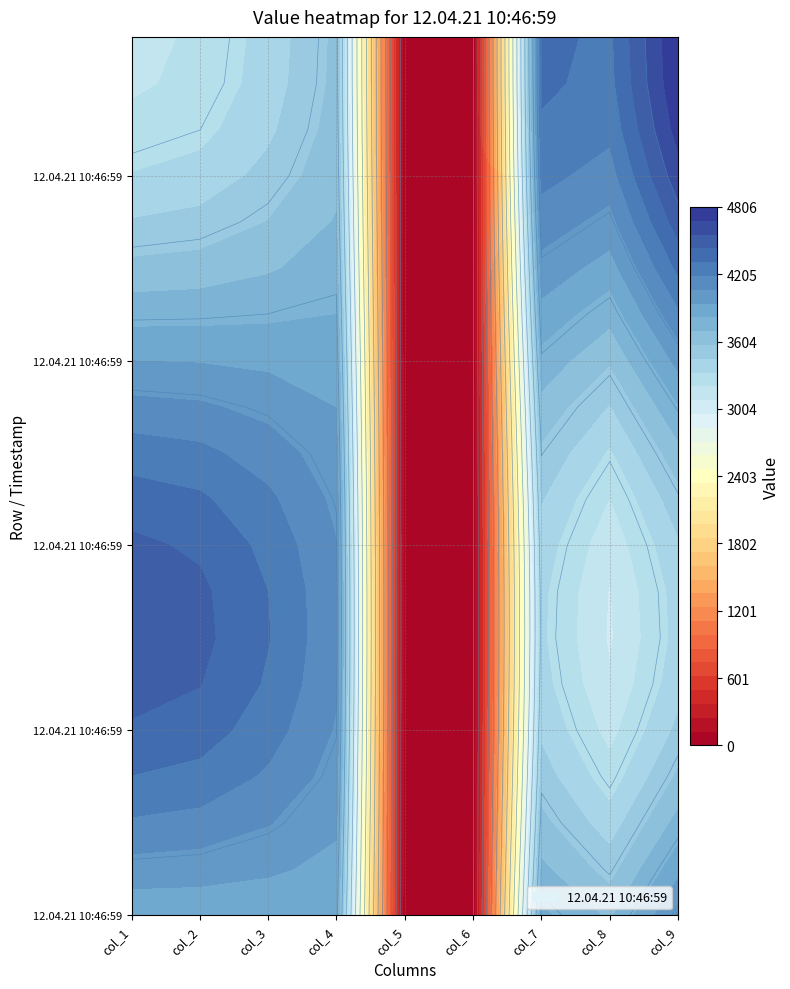

What is the difference between the maximum and minimum values?

4805.6